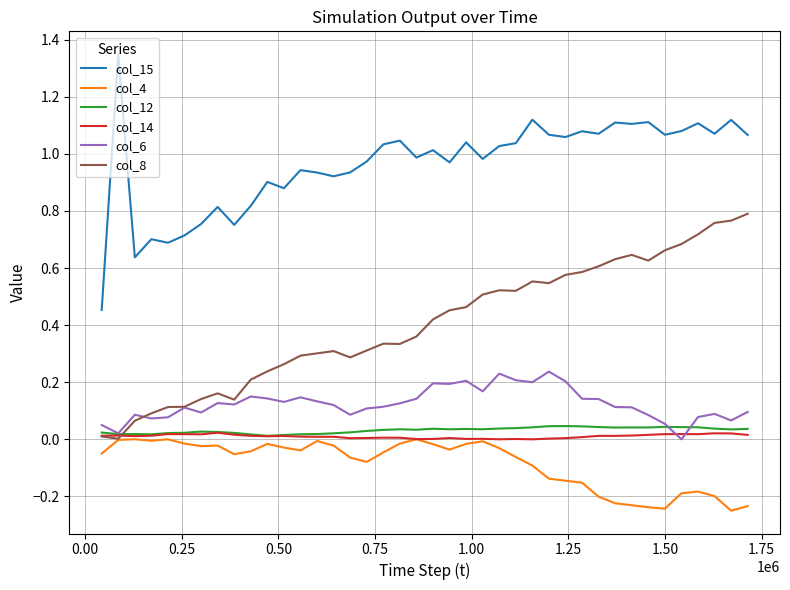

Which series has the largest total across all categories?

col_15